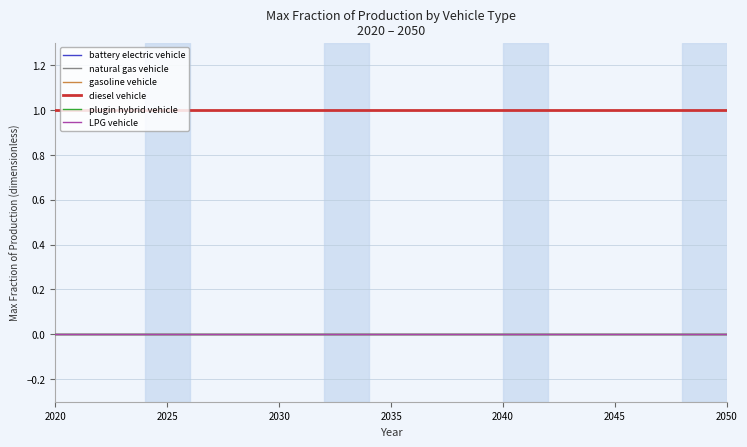

Does the chart display data point markers on the line(s)?

No